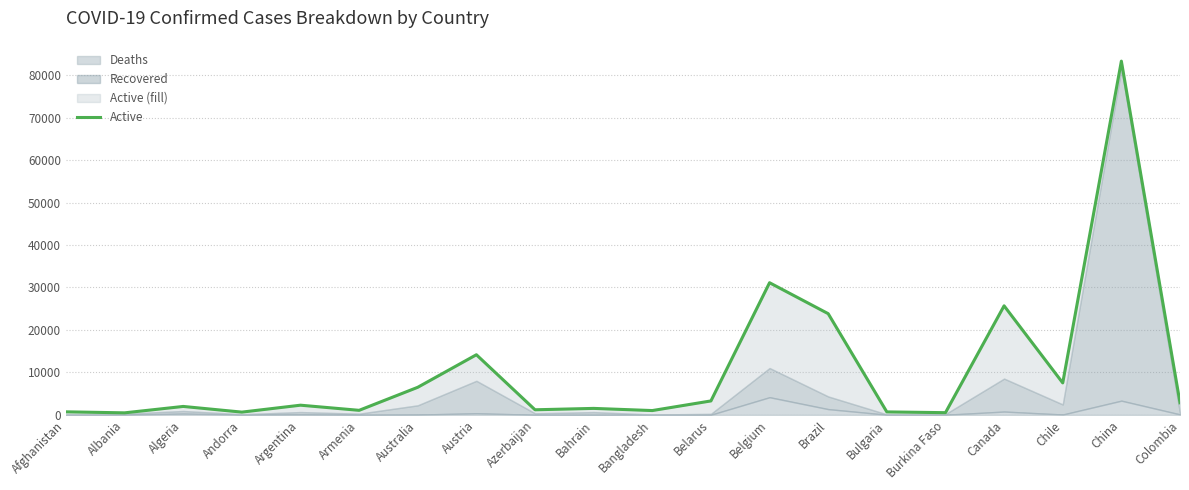

List the labels in order of value, largest first.

China, Belgium, Canada, Brazil, Austria, Chile, Australia, Belarus, Colombia, Argentina, Algeria, Bahrain, Azerbaijan, Armenia, Bangladesh, Afghanistan, Bulgaria, Andorra, Burkina Faso, Albania